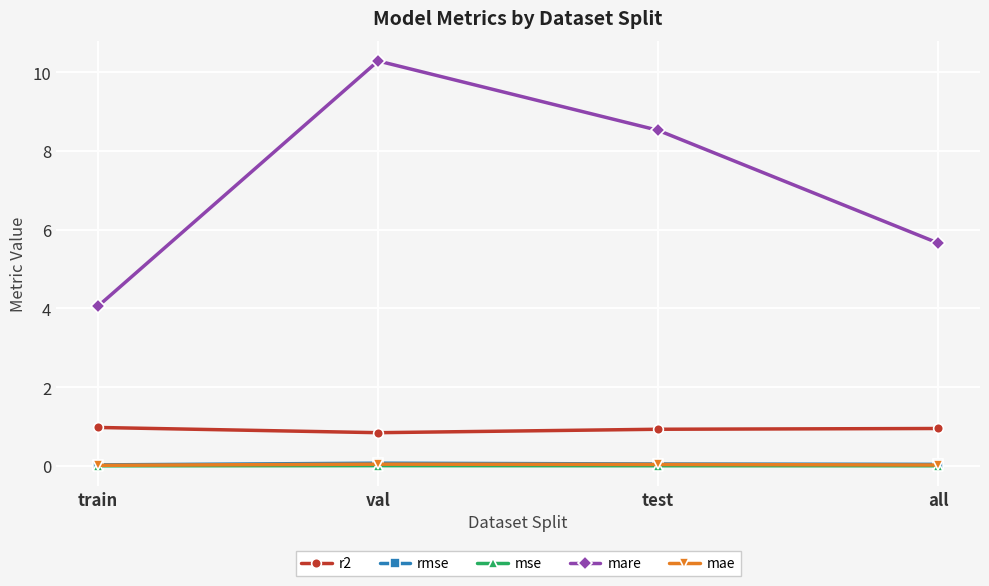

The mare series shows 13.7 at test. True or false?

False